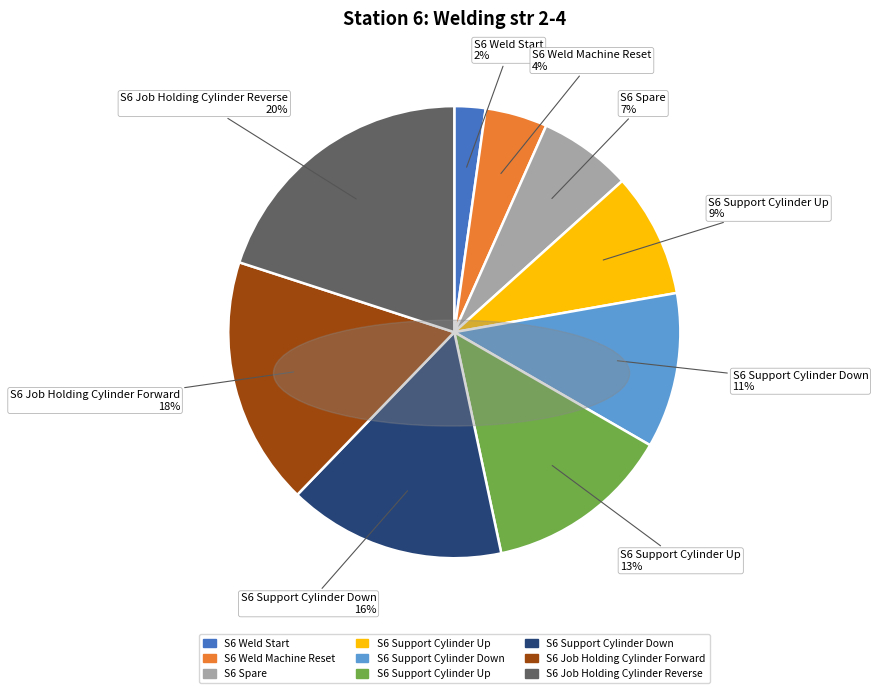

How many segments does this pie chart have?

9